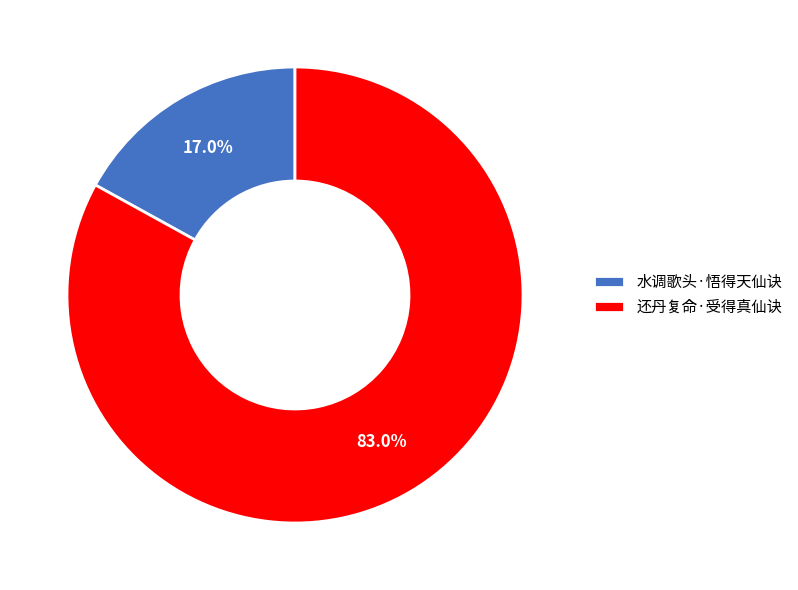

What is the ratio of the value at 还丹复命·受得真仙诀 to the value at 水调歌头·悟得天仙诀?

4.9